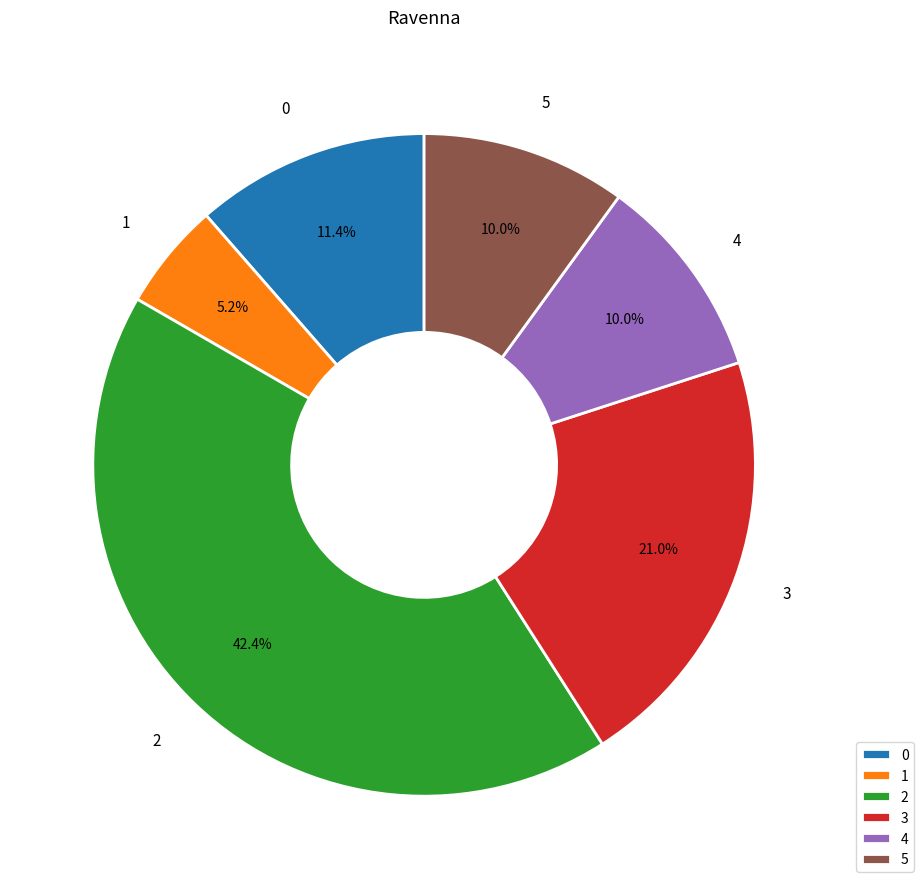

What portion of the pie excludes 5?

90.0%